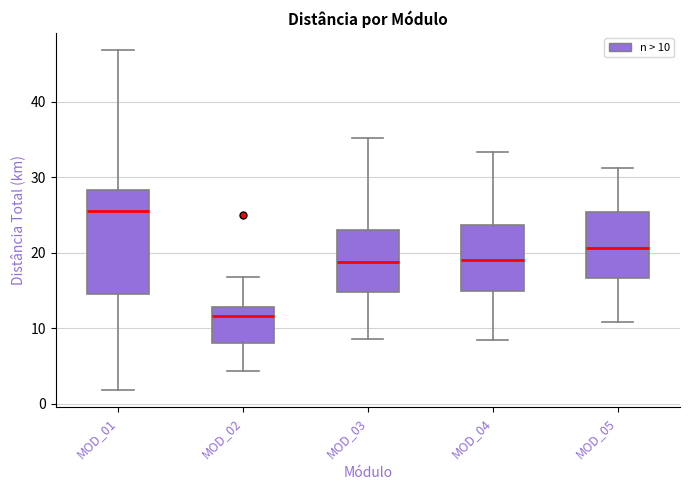

Comparing the boxes themselves (not the whiskers), which one is the tallest?

MOD_01